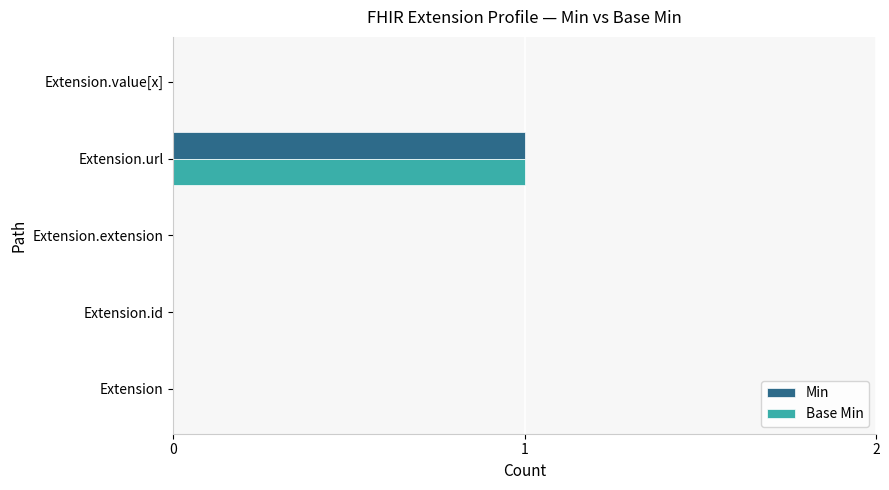

At which category is the sum across all series the highest?

Extension.url